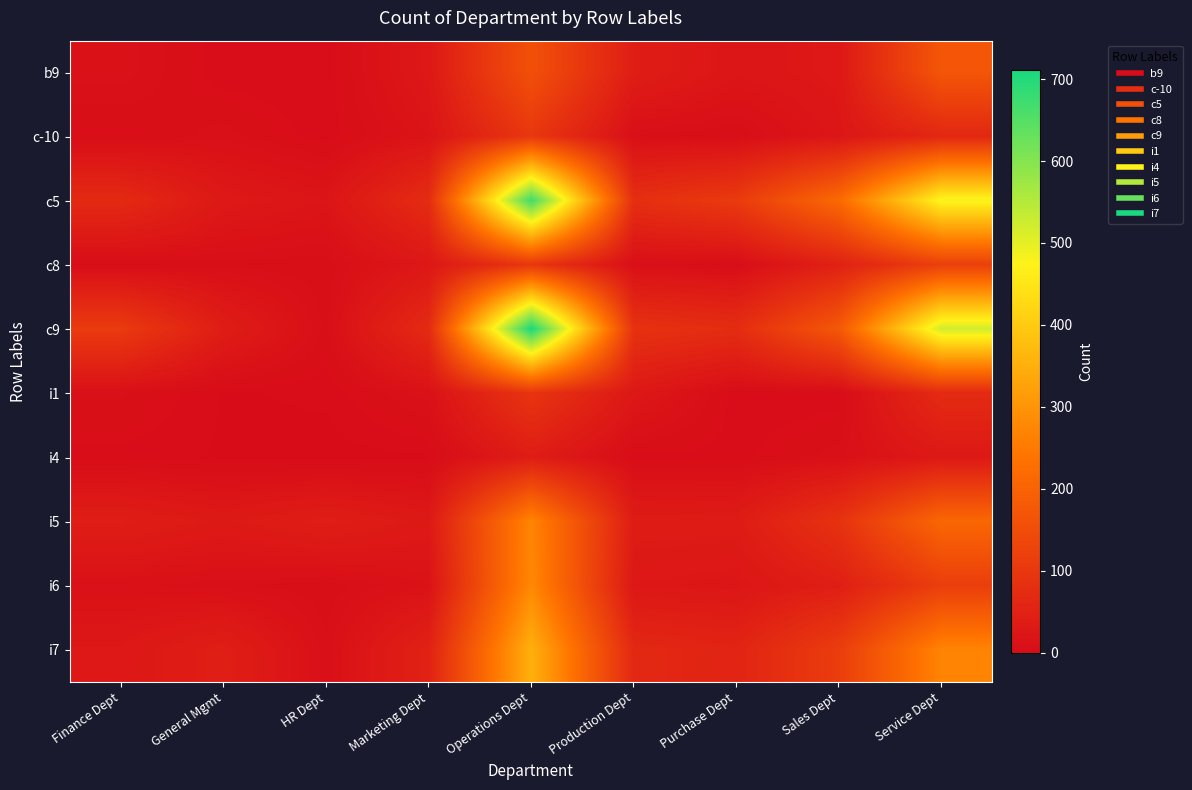

Which series has the largest range (max minus min)?

c9